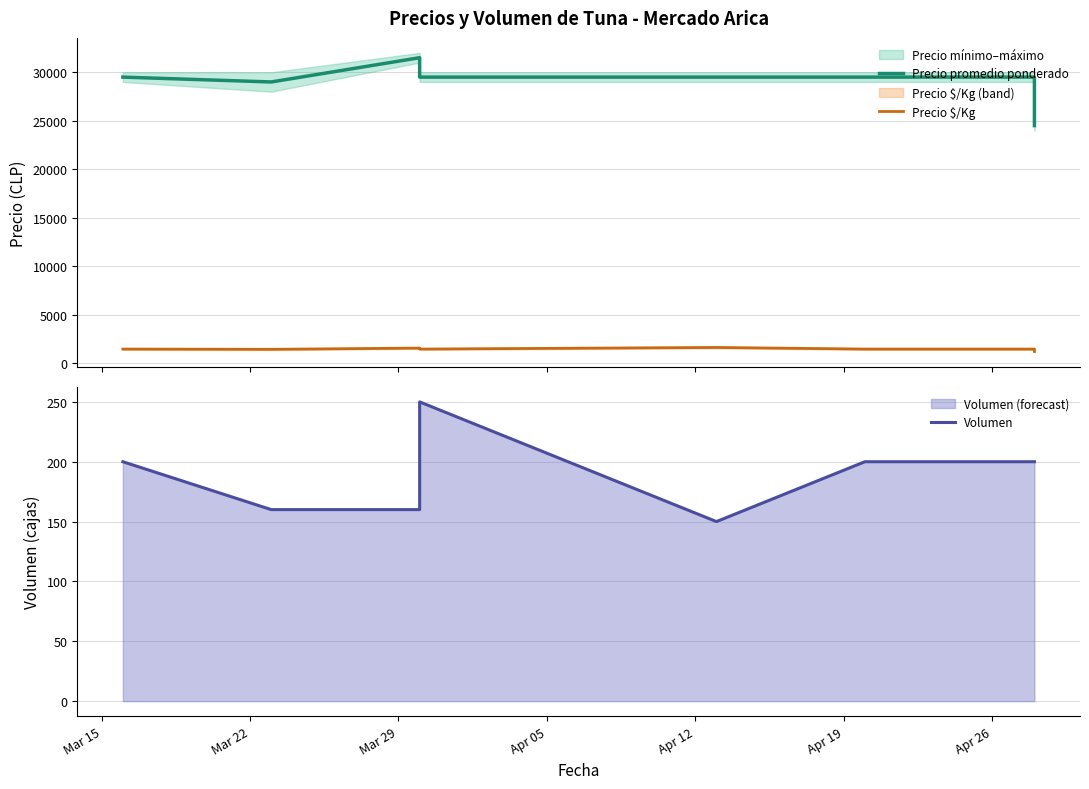

What is the value of the Precio promedio ponderado point at the 6th from the left?

29500